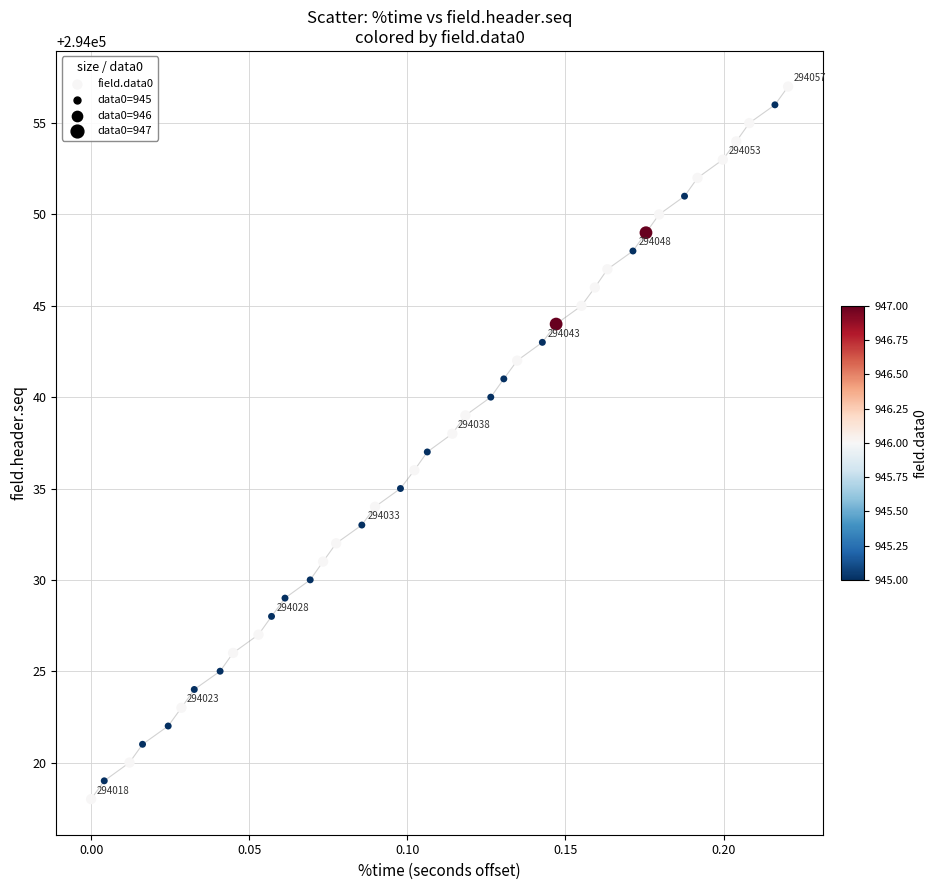

What is the range of Y values (max minus min)?

39